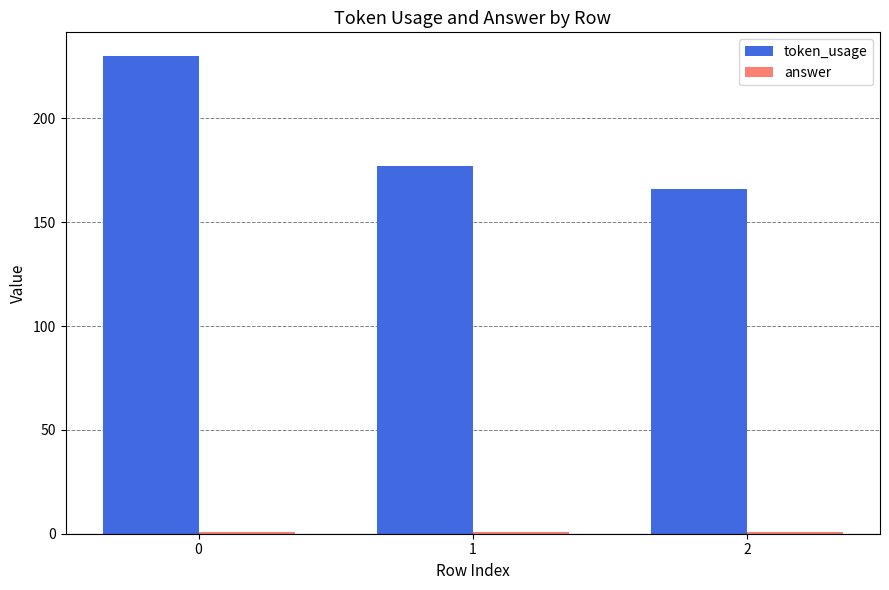

What is the approximate value of token_usage at 1, to the nearest 10?

180